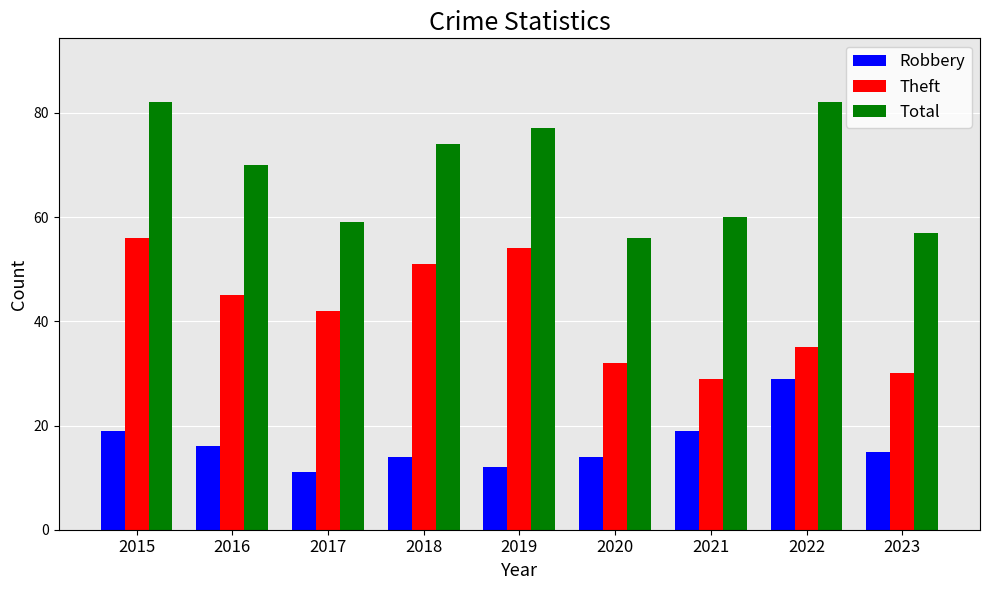

Which series changed the most between 2020 and 2021?

Robbery